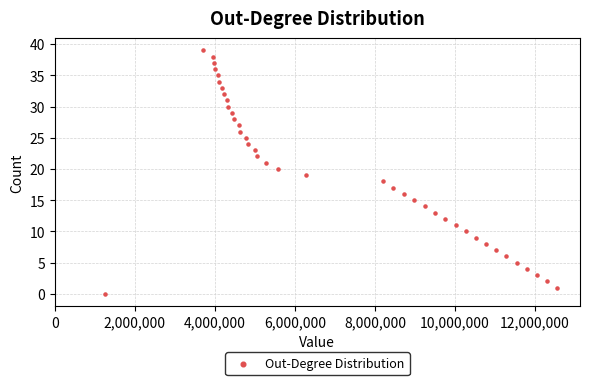

What is the range of Y values (max minus min)?

39